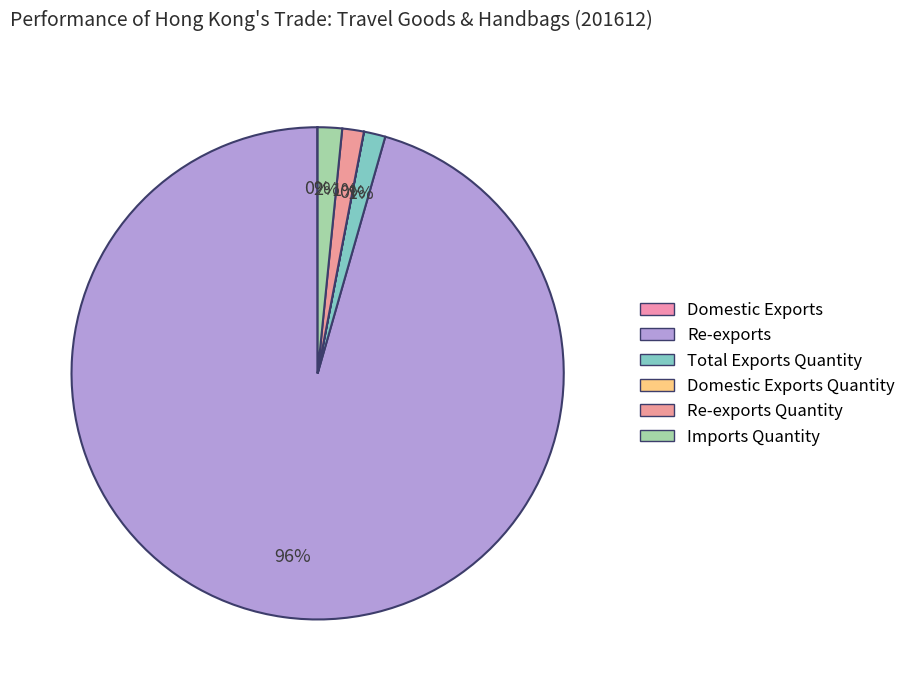

How many segments does this pie chart have?

6